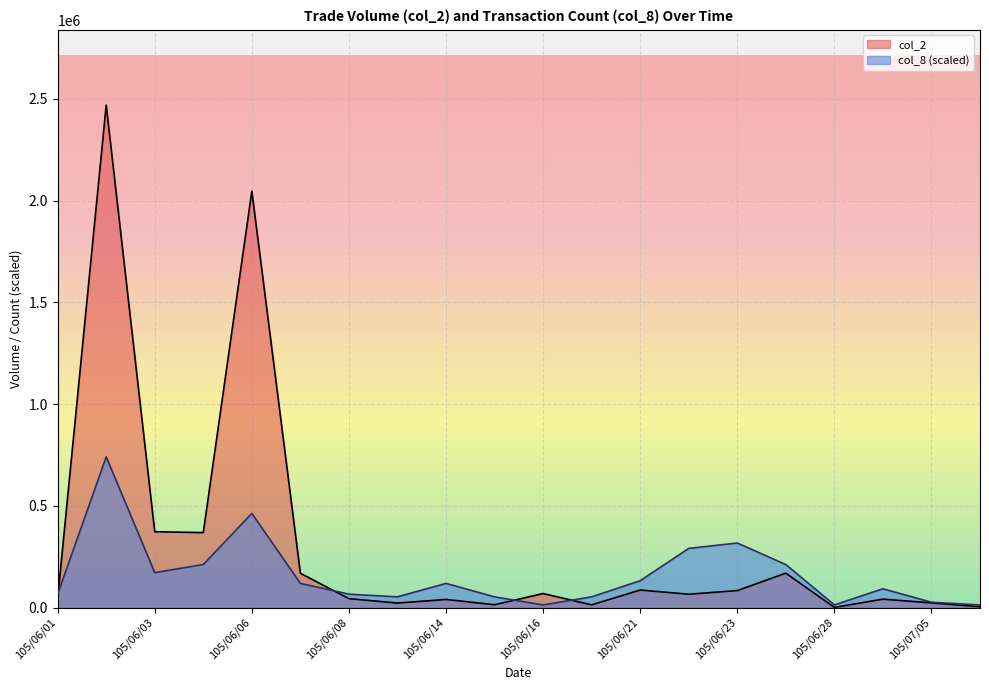

Reading right to left, list all the values displayed in this chart.

col_2: 105/07/12=4290.0	105/07/05=23340.0	105/07/04=41530.0	105/06/28=1080.0	105/06/24=169300.0	105/06/23=83710.0	105/06/22=65890.0	105/06/21=86410.0	105/06/20=13590.0	105/06/16=69120.0	105/06/15=14100.0	105/06/14=40070.0	105/06/13=22430.0	105/06/08=44080.0	105/06/07=168840.0	105/06/06=2046030.0	105/06/04=368620.0	105/06/03=372810.0	105/06/02=2468770.0	105/06/01=44740.0
col_8: 105/07/12=13225.6	105/07/05=26451.1	105/07/04=92578.9	105/06/28=13225.6	105/06/24=211608.9	105/06/23=317413.3	105/06/22=290962.2	105/06/21=132255.5	105/06/20=52902.2	105/06/16=13225.6	105/06/15=52902.2	105/06/14=119030.0	105/06/13=52902.2	105/06/08=66127.8	105/06/07=119030.0	105/06/06=462894.4	105/06/04=211608.9	105/06/03=171932.2	105/06/02=740631.0	105/06/01=66127.8